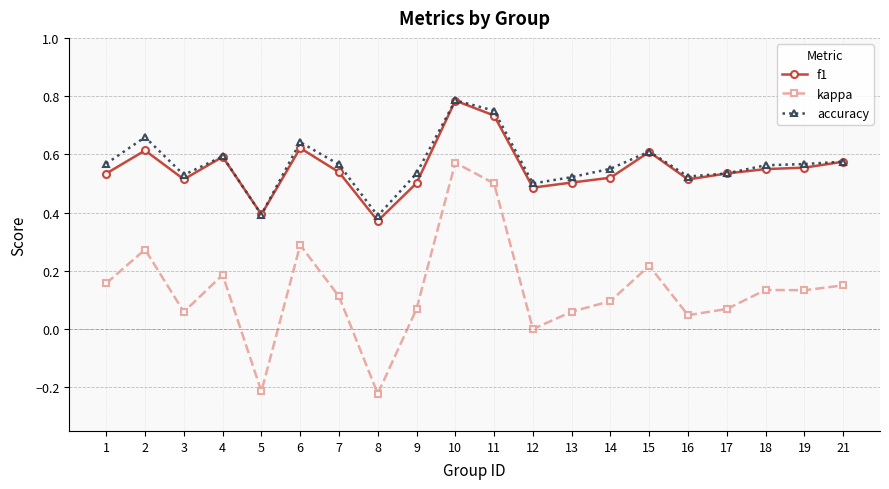

What is the sum of all accuracy values?

11.4